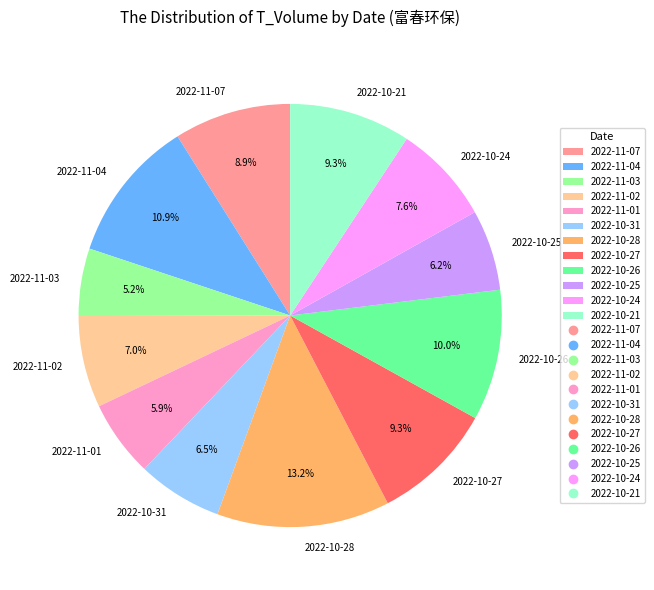

Which category has the smallest portion of the pie?

2022-11-03